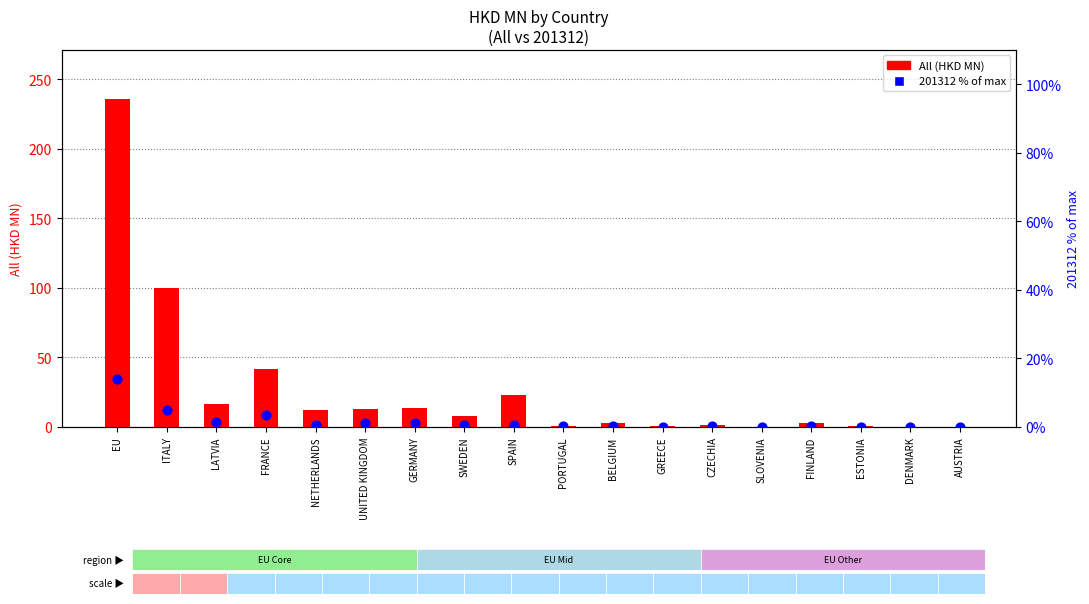

What is the total value across all series at SLOVENIA?

0.1